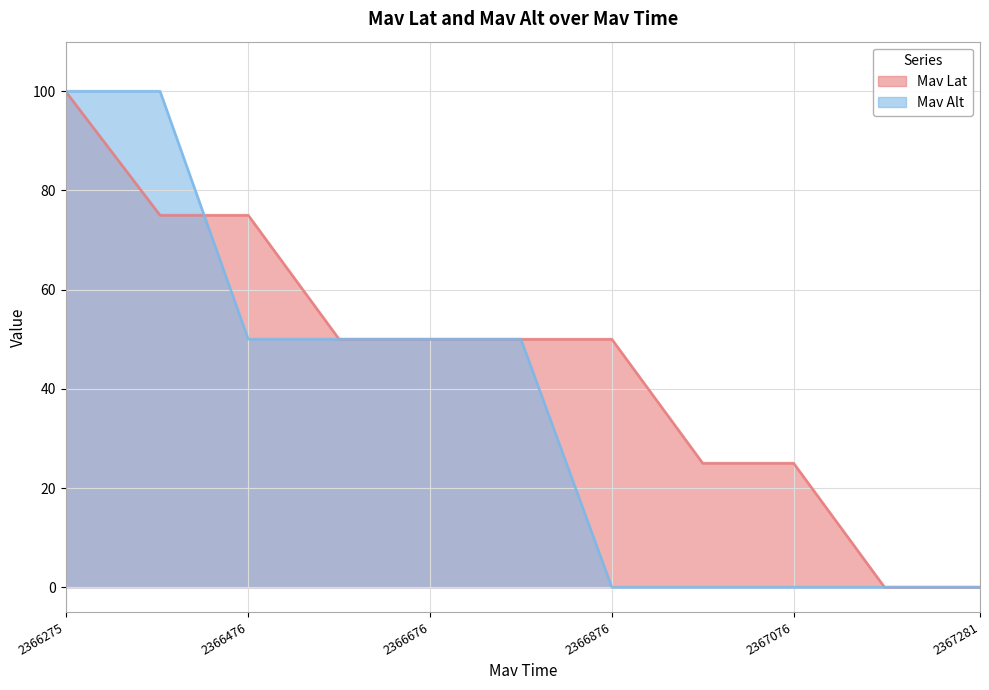

What is the maximum value for Mav Lat?

100.0